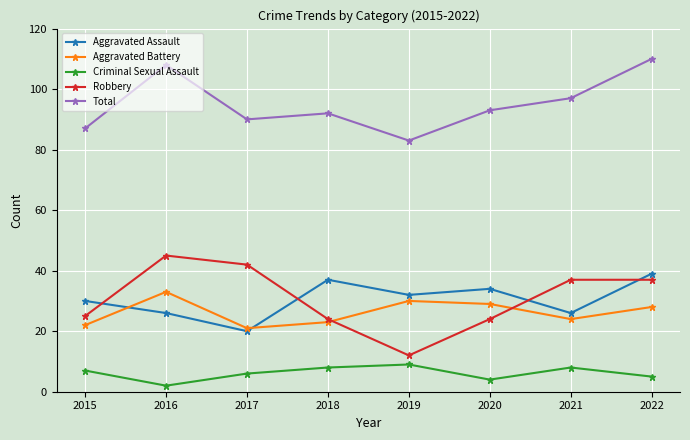

What is the value of the Total point at the 4th from the left?

92